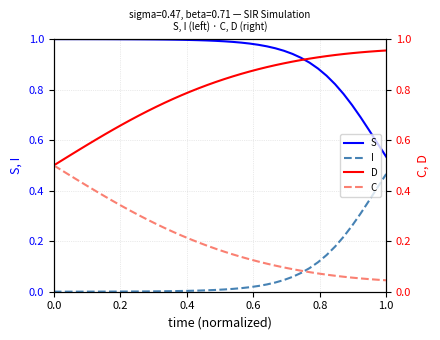

Reading left to right, list all the values displayed in this chart.

S: 1.0	1.0	1.0	1.0	1.0	1.0	1.0	1.0	1.0	1.0	1.0	1.0	1.0	1.0	1.0	1.0	1.0	1.0	1.0	1.0	1.0	1.0	1.0	1.0	1.0	1.0	1.0	1.0	0.9	0.9	0.9	0.9	0.9	0.8	0.8	0.7	0.7	0.6	0.6	0.5
I: 0.0	0.0	0.0	0.0	0.0	0.0	0.0	0.0	0.0	0.0	0.0	0.0	0.0	0.0	0.0	0.0	0.0	0.0	0.0	0.0	0.0	0.0	0.0	0.0	0.0	0.0	0.0	0.0	0.1	0.1	0.1	0.1	0.1	0.2	0.2	0.3	0.3	0.4	0.4	0.5
D: 0.5	0.5	0.5	0.6	0.6	0.6	0.6	0.6	0.7	0.7	0.7	0.7	0.7	0.7	0.8	0.8	0.8	0.8	0.8	0.8	0.8	0.9	0.9	0.9	0.9	0.9	0.9	0.9	0.9	0.9	0.9	0.9	0.9	0.9	0.9	0.9	0.9	1.0	1.0	1.0
C: 0.5	0.5	0.5	0.4	0.4	0.4	0.4	0.4	0.3	0.3	0.3	0.3	0.3	0.3	0.2	0.2	0.2	0.2	0.2	0.2	0.2	0.1	0.1	0.1	0.1	0.1	0.1	0.1	0.1	0.1	0.1	0.1	0.1	0.1	0.1	0.1	0.1	0.0	0.0	0.0